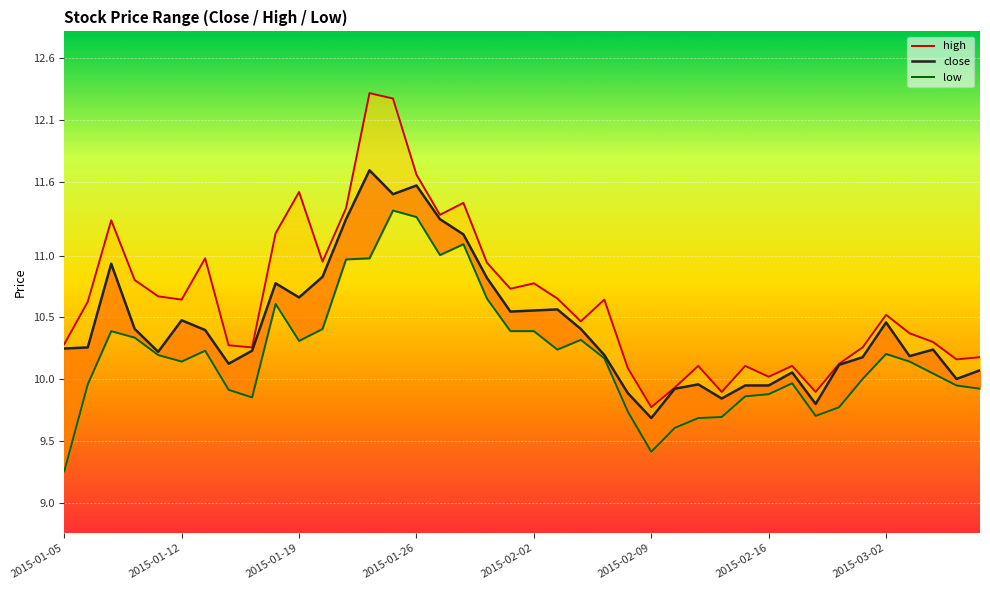

What are all the series names shown in the legend?

high, close, low